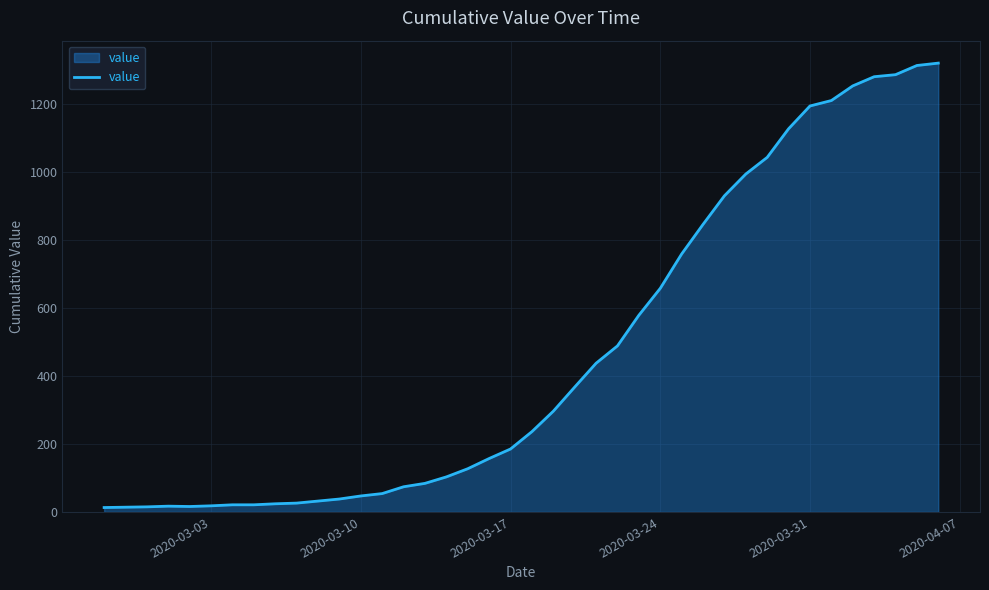

Does the chart have visible grid lines?

Yes